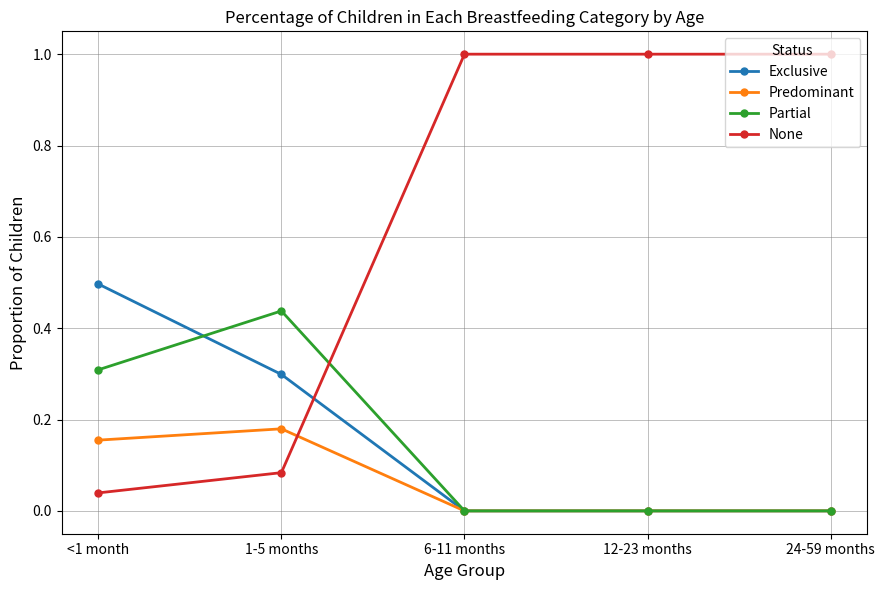

Which series changed the most between <1 month and 6-11 months?

None